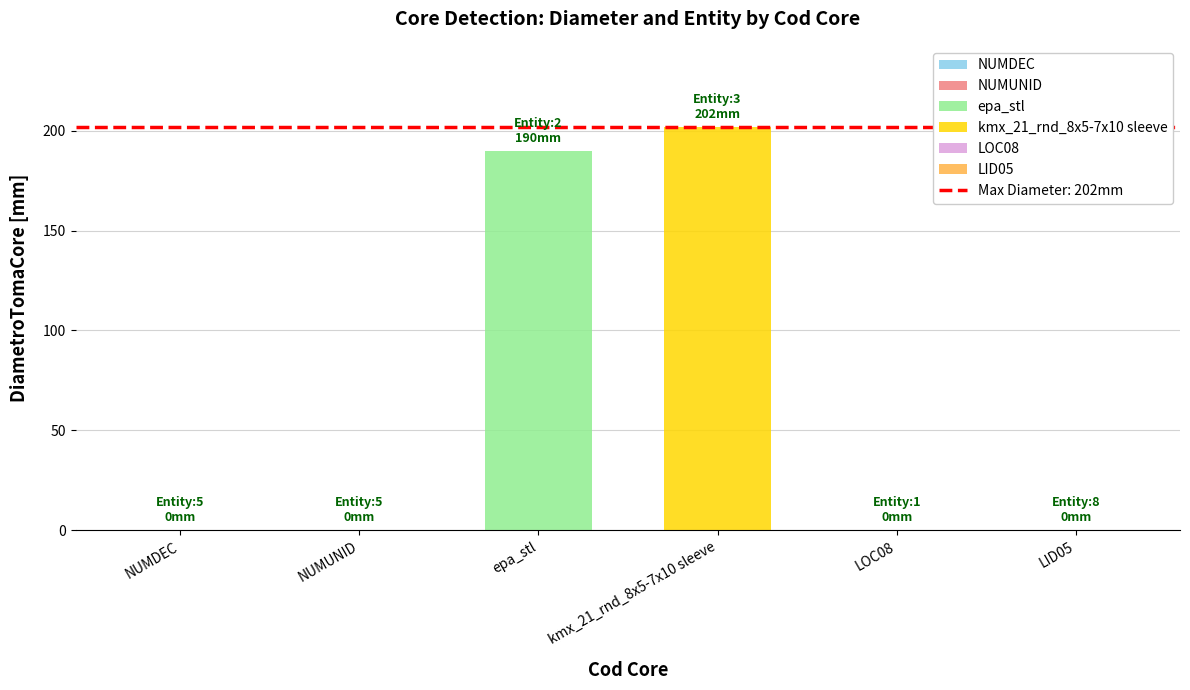

Reading left to right, extract all data points from this chart.

NUMDEC=0	NUMUNID=0	epa_stl=190	kmx_21_rnd_8x5-7x10 sleeve=202	LOC08=0	LID05=0